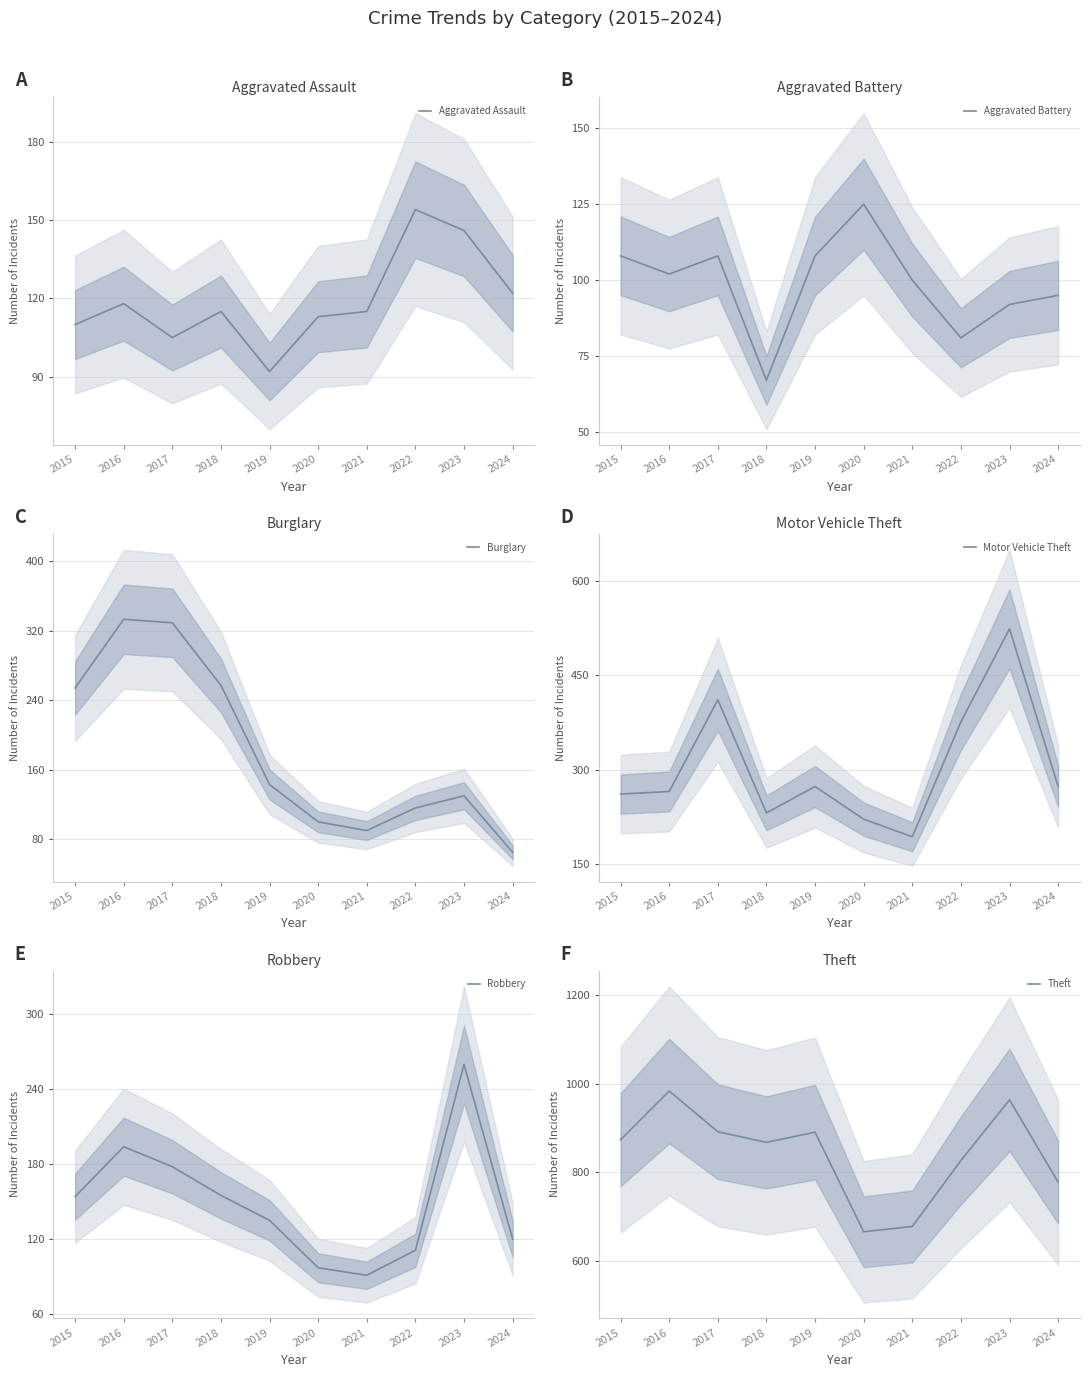

Rank the series at 2024 from lowest to highest value.

Burglary, Aggravated Battery, Robbery, Aggravated Assault, Motor Vehicle Theft, Theft